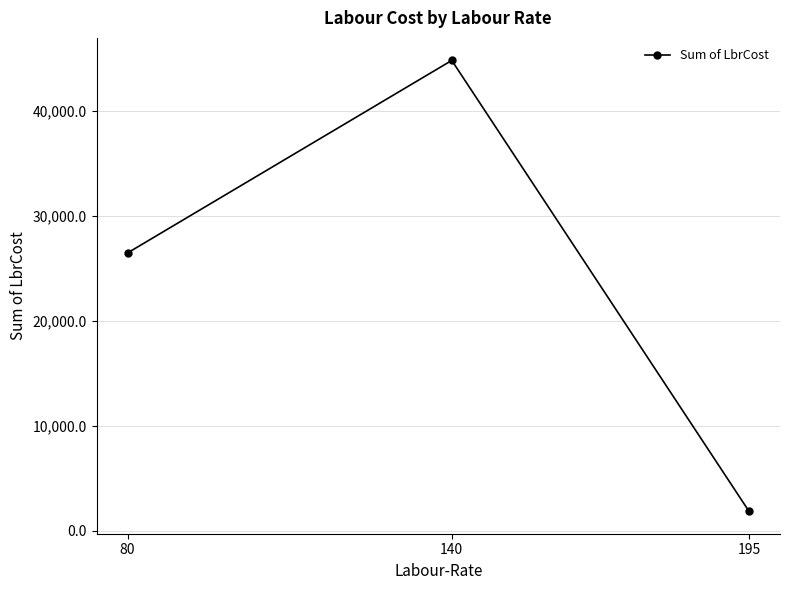

How many lines are shown in the chart?

1